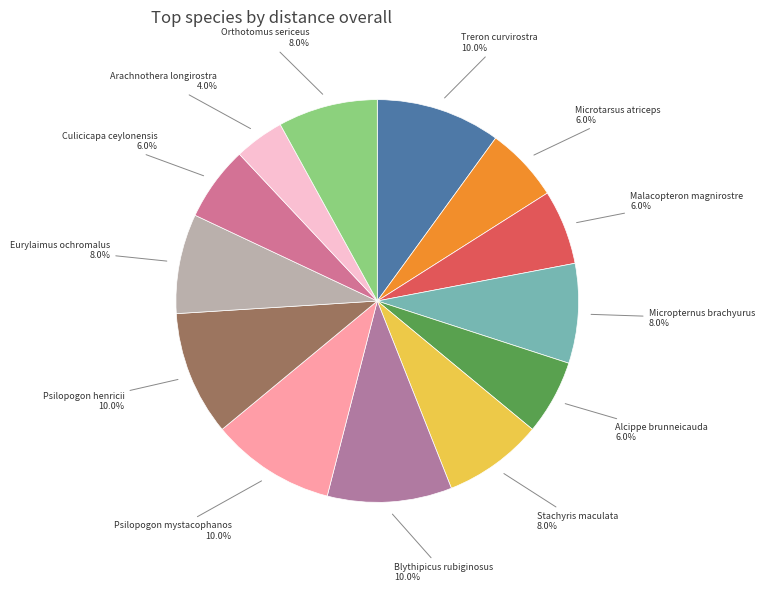

Is it true that Stachyris maculata is 20% of the pie?

False